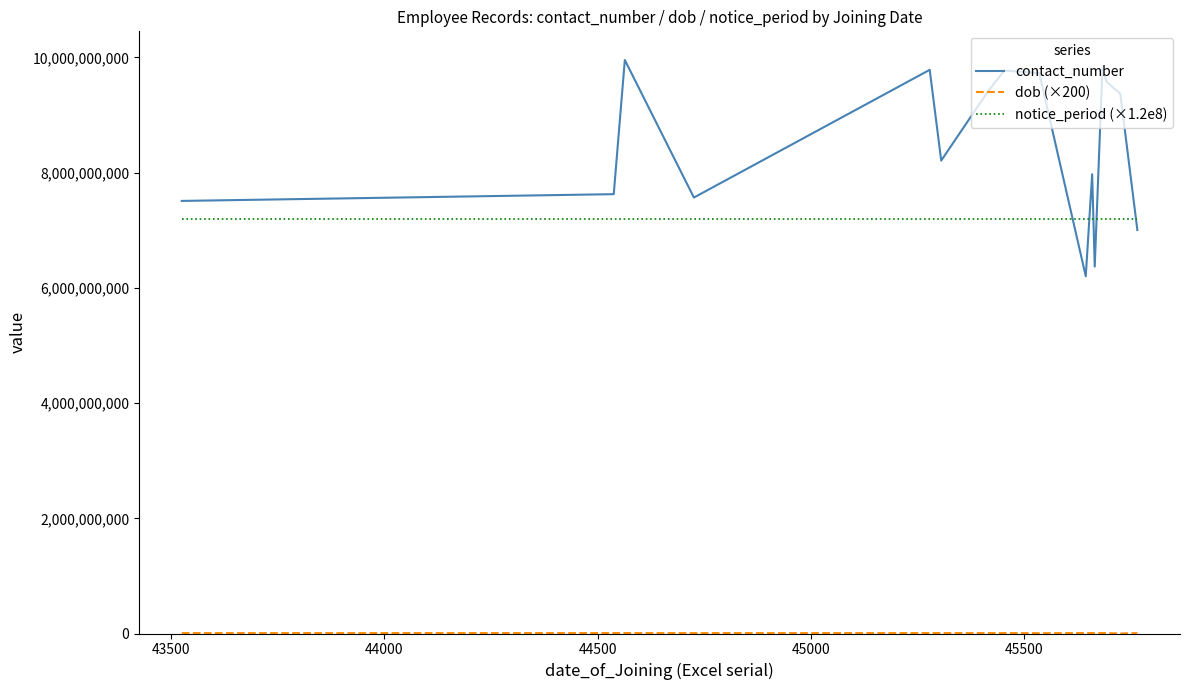

Which series has the largest range (max minus min)?

contact_number